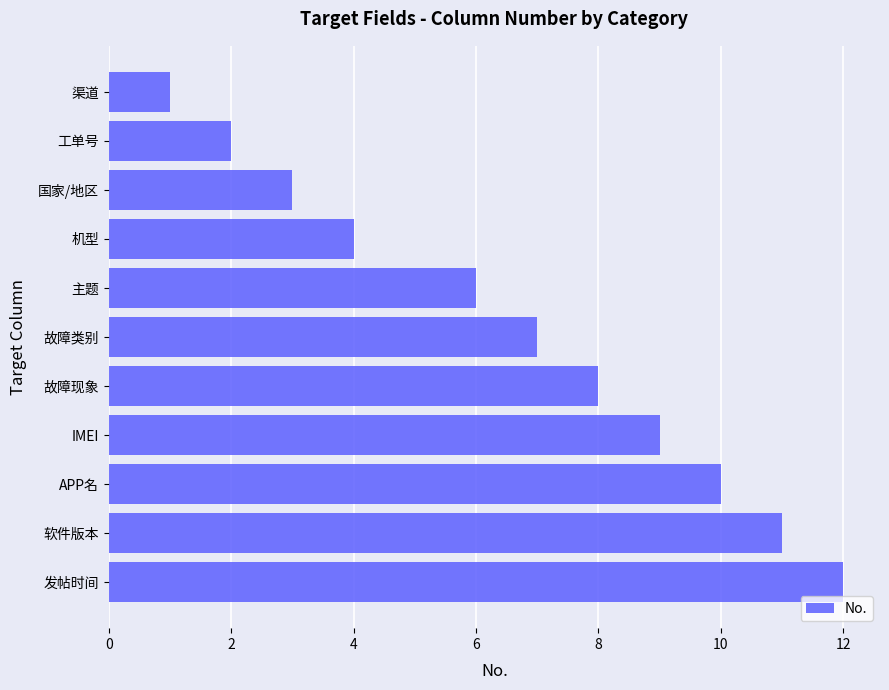

What is the difference between the maximum and second lowest values?

10